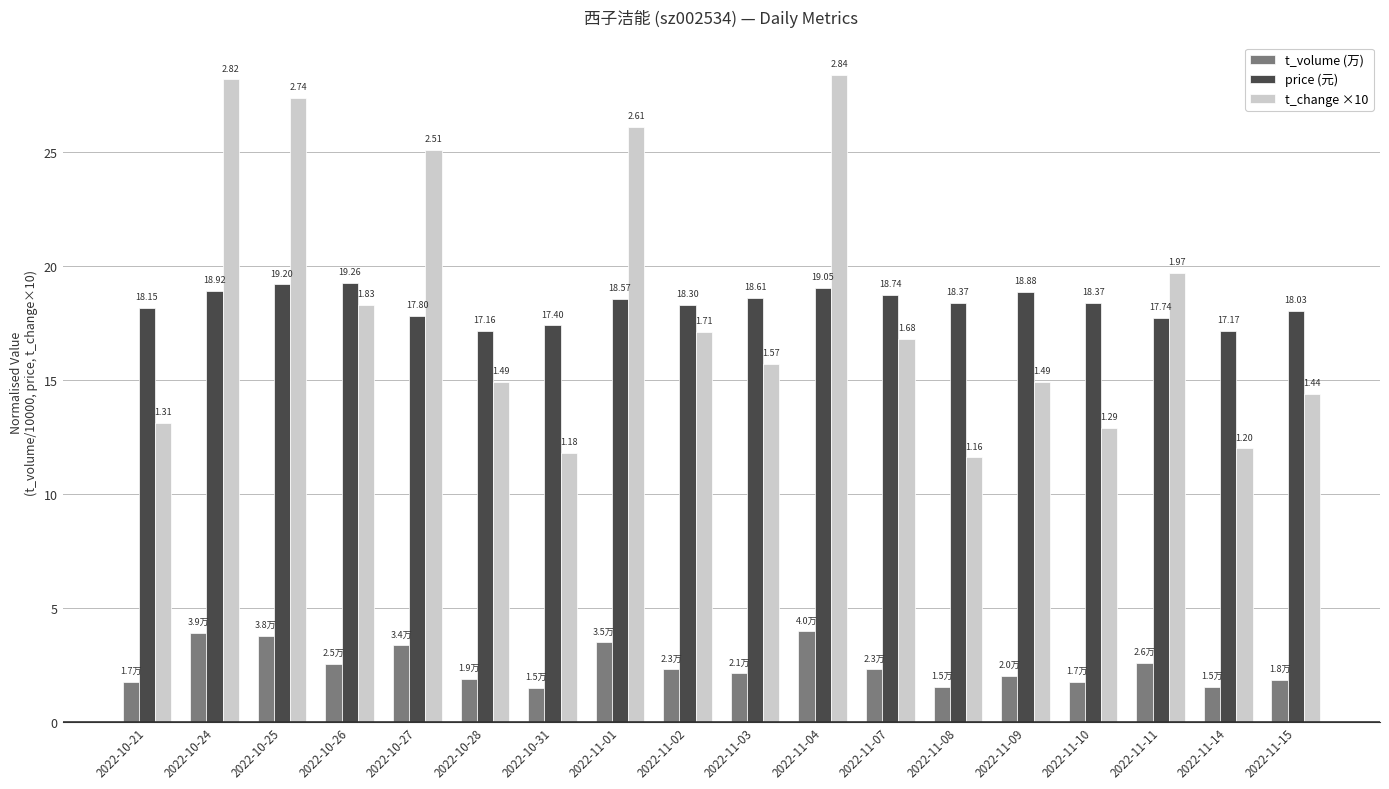

How many bars are there in total?

54